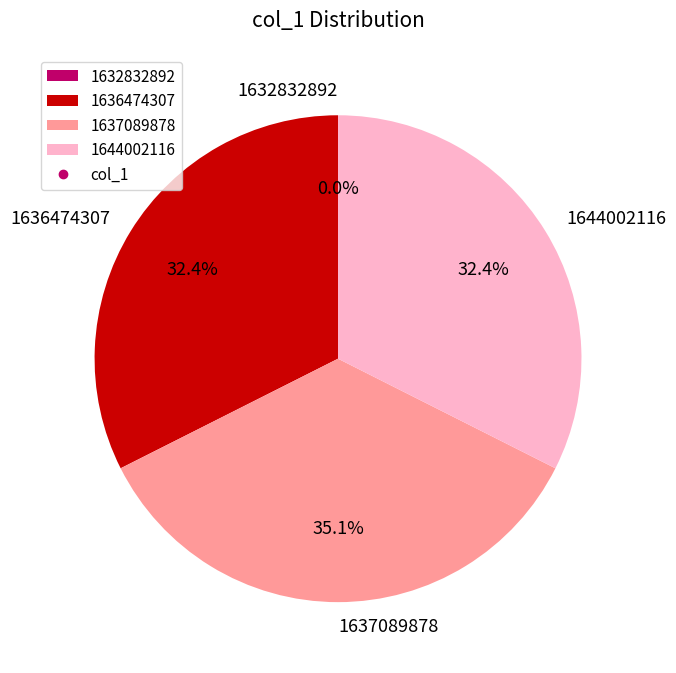

Which category has the biggest portion of the pie?

1637089878